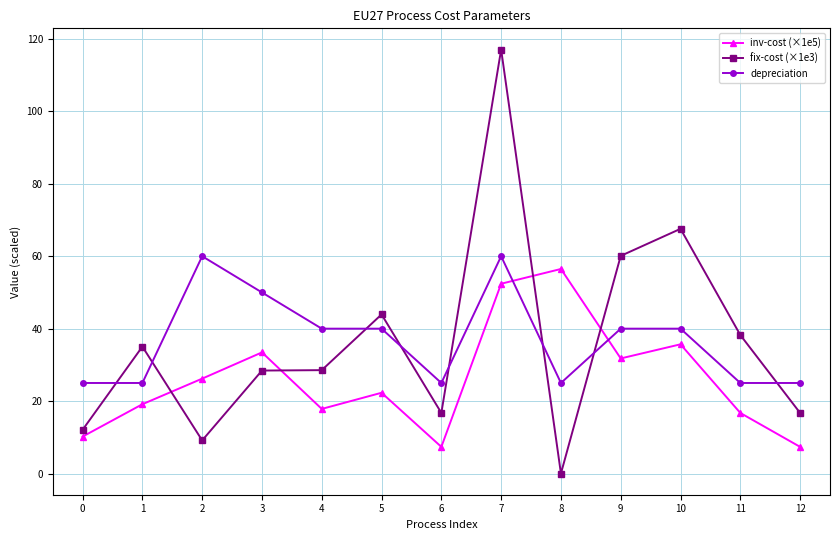

At 11, list the series in order from smallest to largest.

inv-cost (×1e5), depreciation, fix-cost (×1e3)